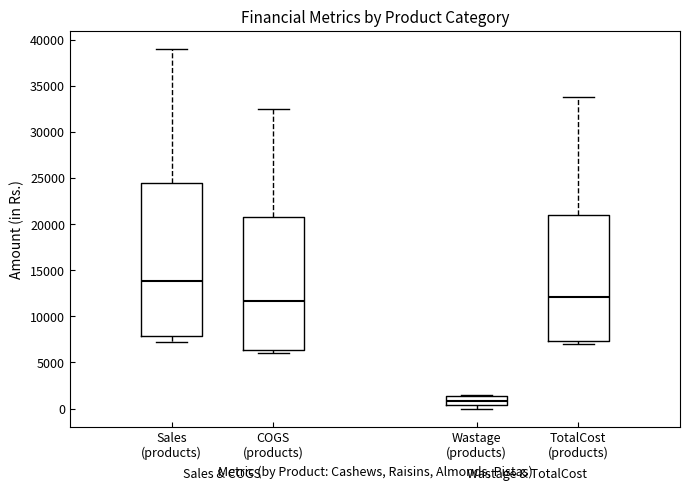

Comparing the boxes themselves (not the whiskers), which one is the tallest?

Sales (products)